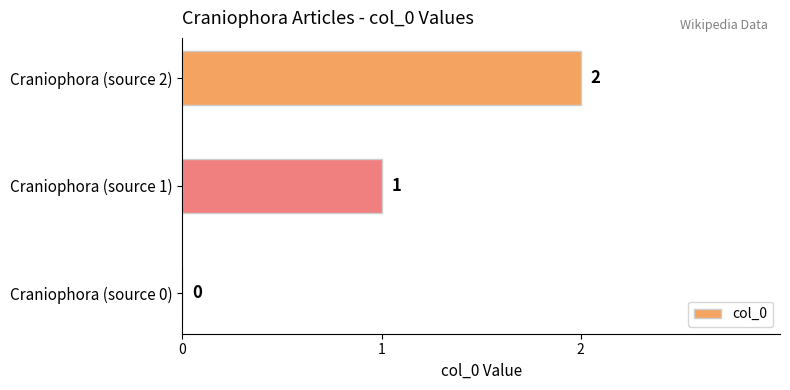

The chart shows a value of 1 at Craniophora (source 1). True or false?

True